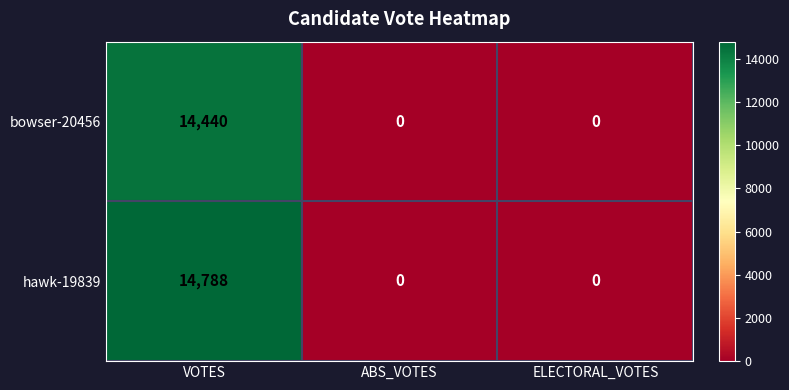

What is the sum of the bowser-20456 values at VOTES and ABS_VOTES?

14440